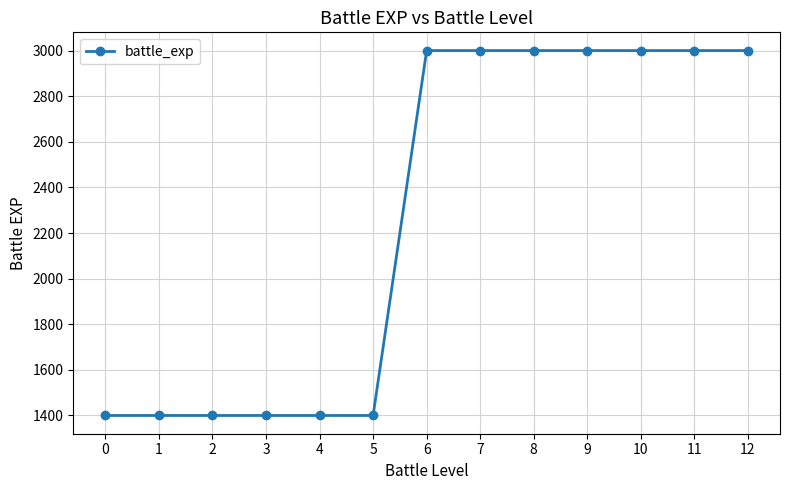

What is the value of the 4th point from the left?

1400